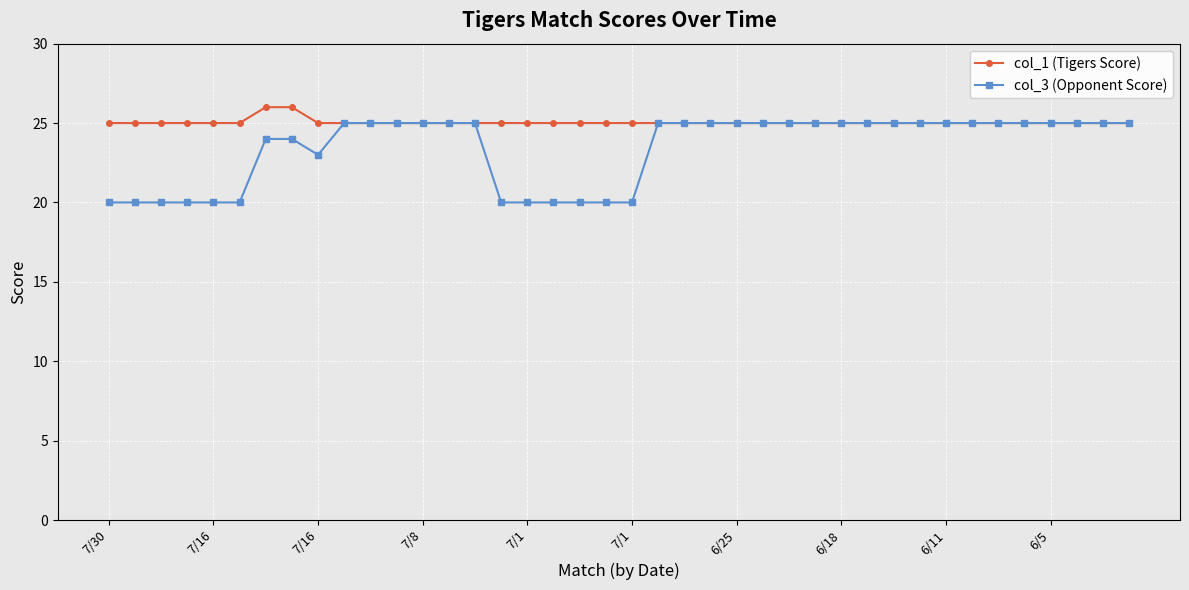

Which series has the widest spread of values?

col_3 (Opponent Score)